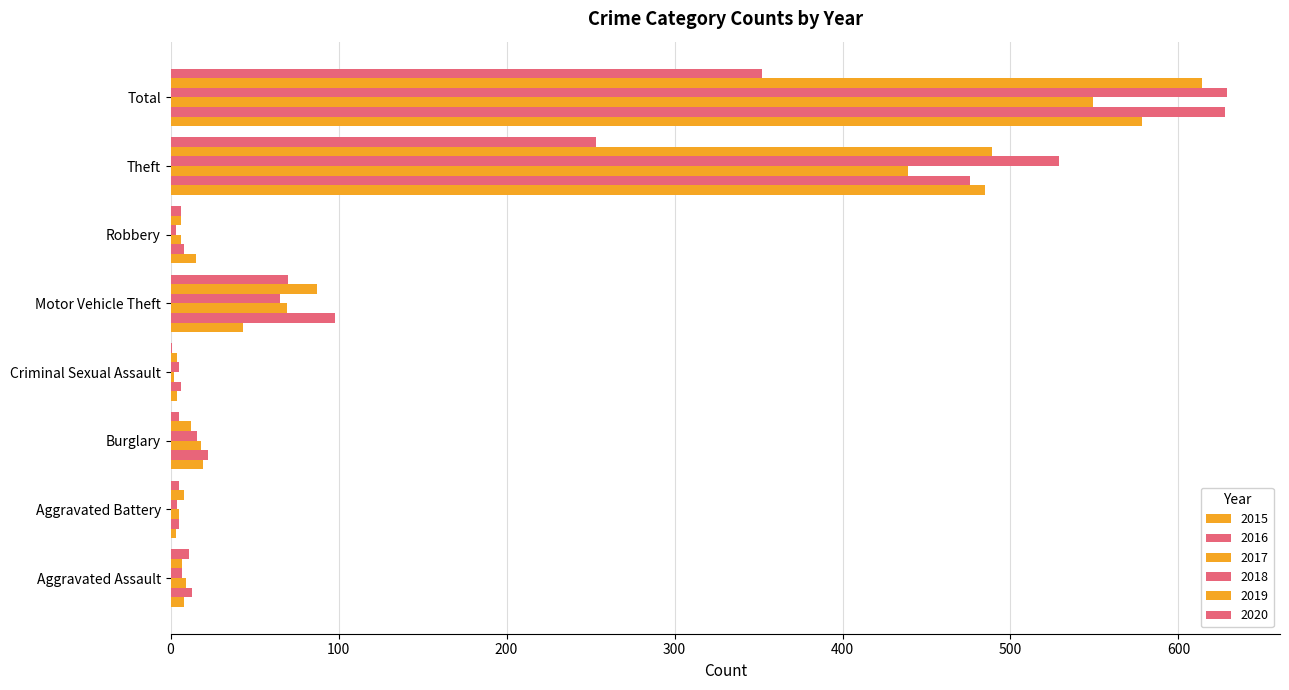

List the labels in order of 2017 value, smallest first.

Criminal Sexual Assault, Aggravated Battery, Robbery, Aggravated Assault, Burglary, Motor Vehicle Theft, Theft, Total